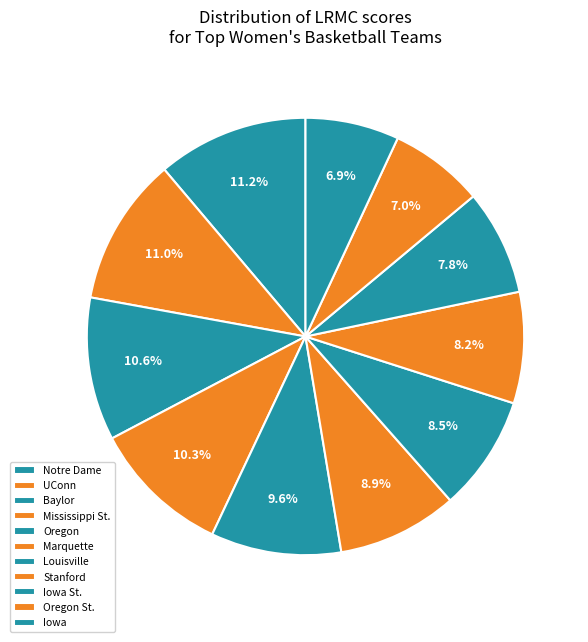

The UConn slice represents 11% of the pie. True or false?

True